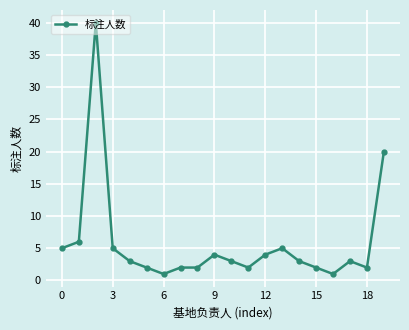

What is the difference between the maximum and minimum values?

39